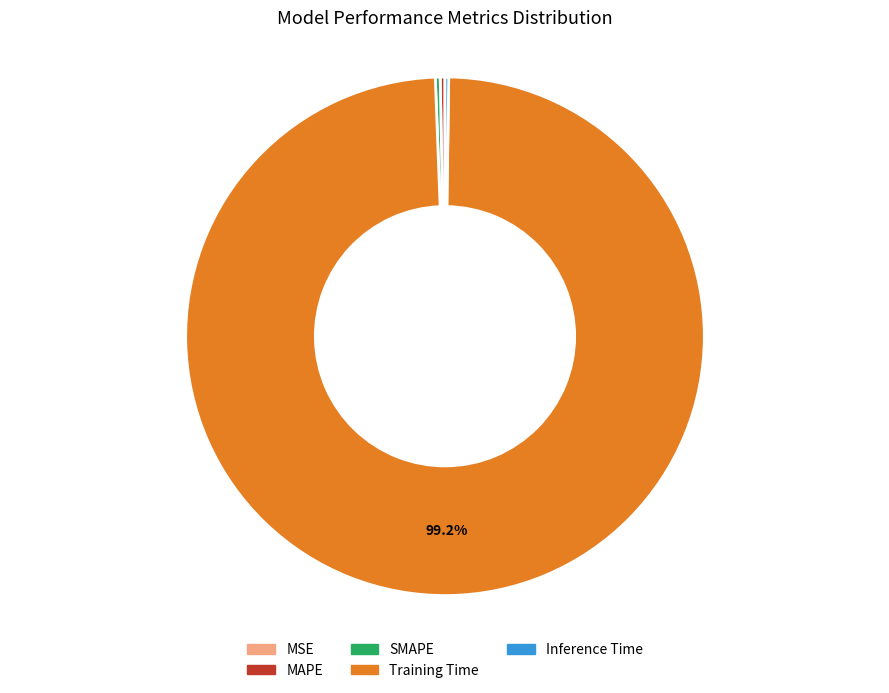

To the nearest percent, what is the difference between the SMAPE and Training Time slice percentages?

99%